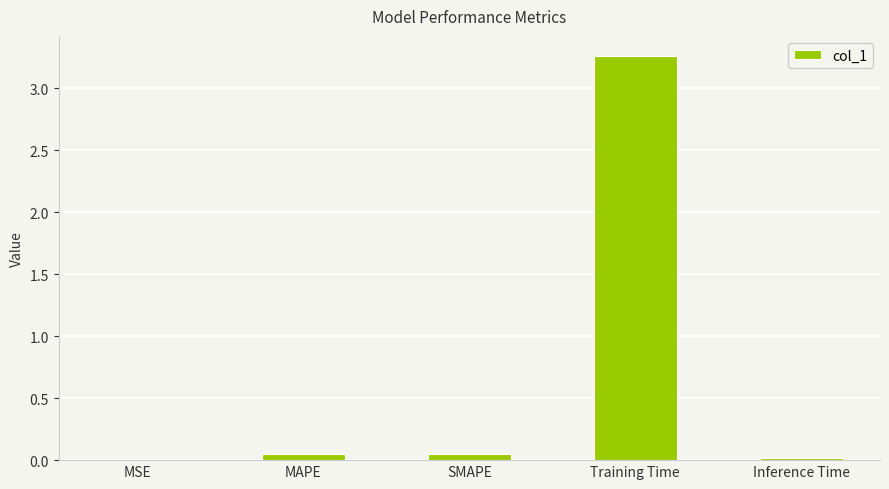

Between Training Time and MSE, which is larger?

Training Time